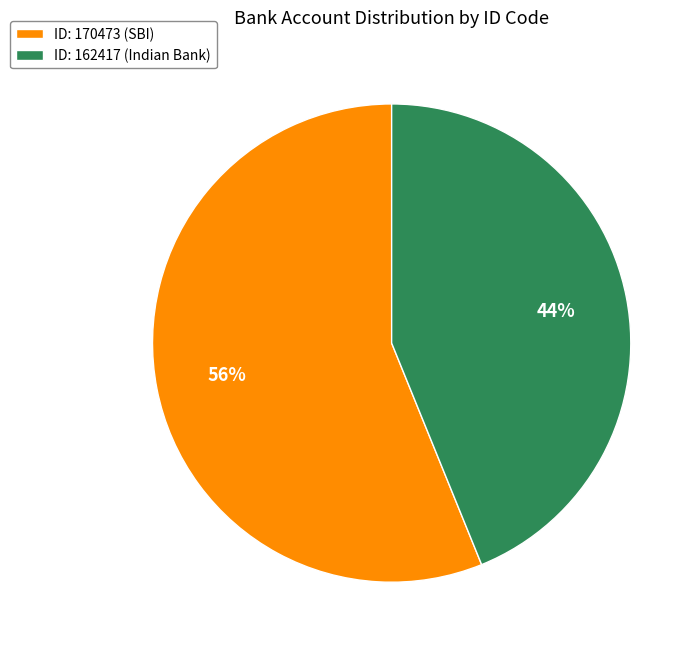

How many segments does this pie chart have?

2